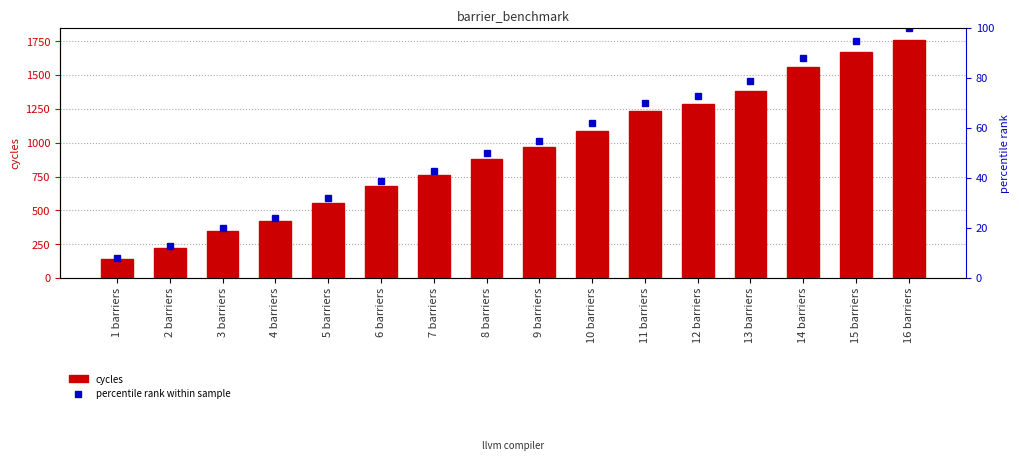

List the series in order of their overall mean, highest first.

cycles, percentile rank within sample